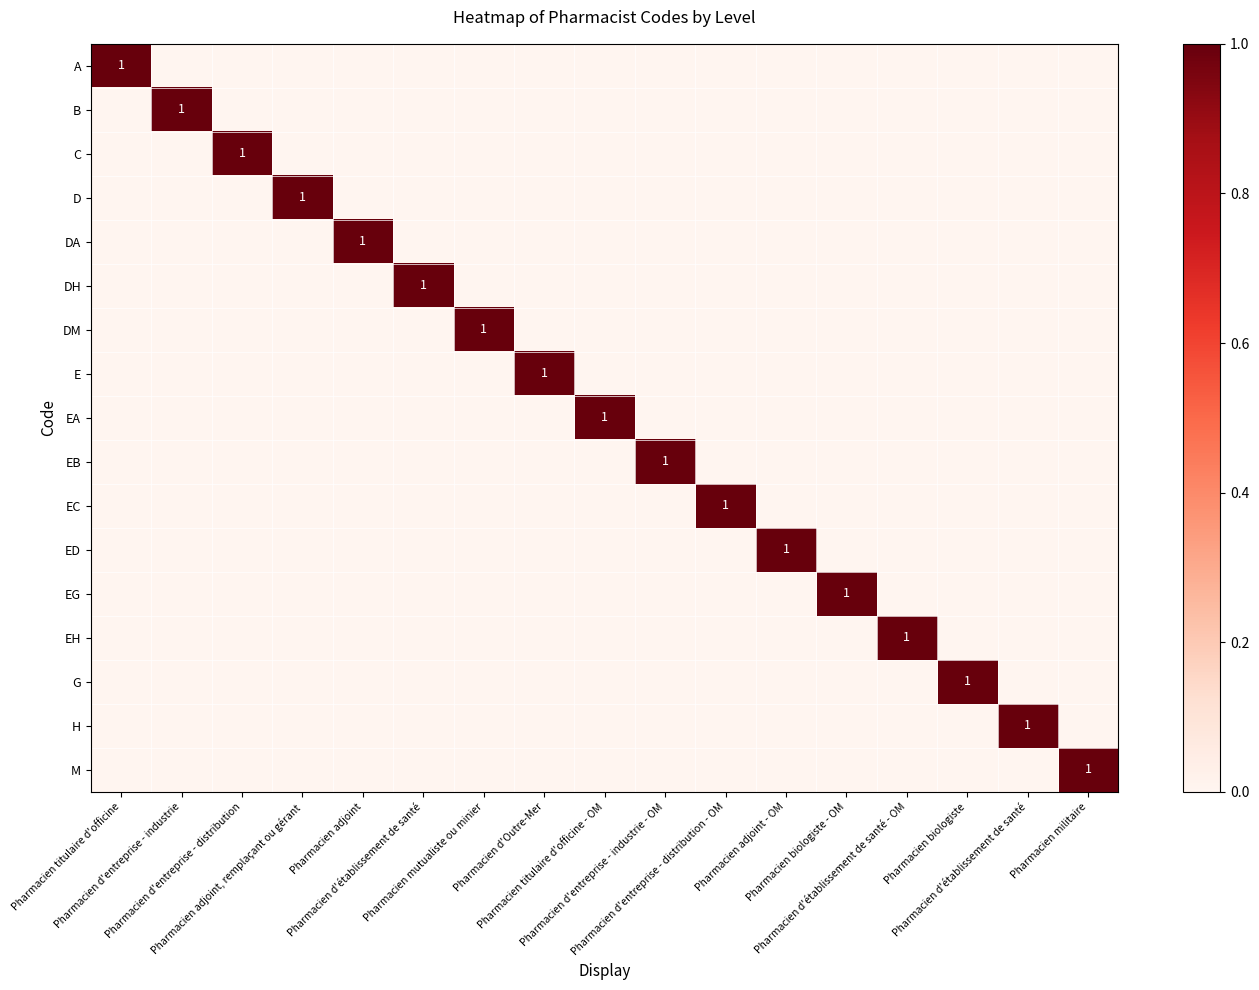

At Pharmacien adjoint, remplaçant ou gérant, list the series in order from smallest to largest.

A, B, C, DA, DH, DM, E, EA, EB, EC, ED, EG, EH, G, H, M, D